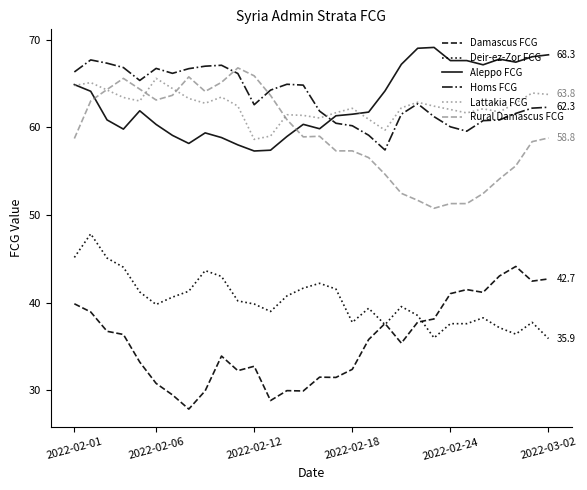

True or false: Aleppo FCG and Damascus FCG cross at least once.

False